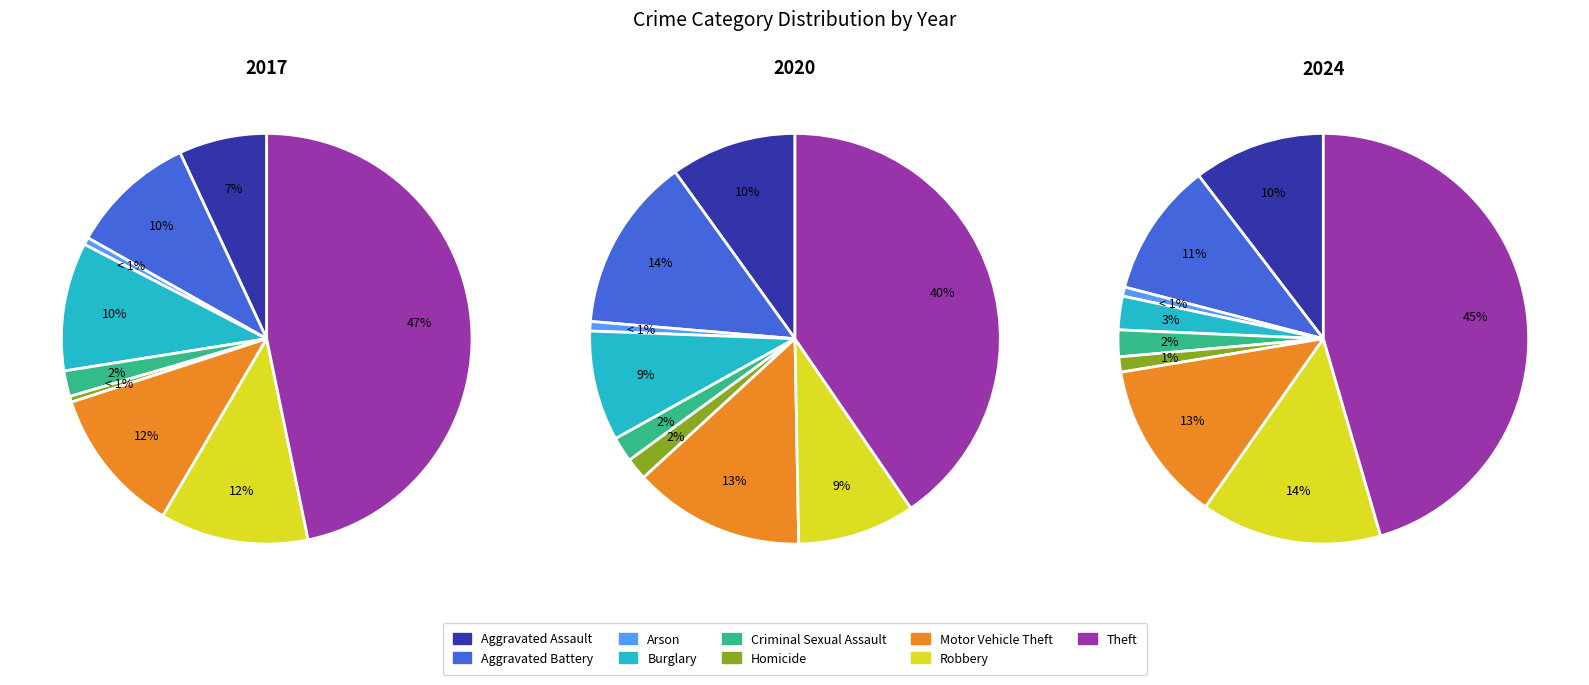

How many segments does this pie chart have?

9